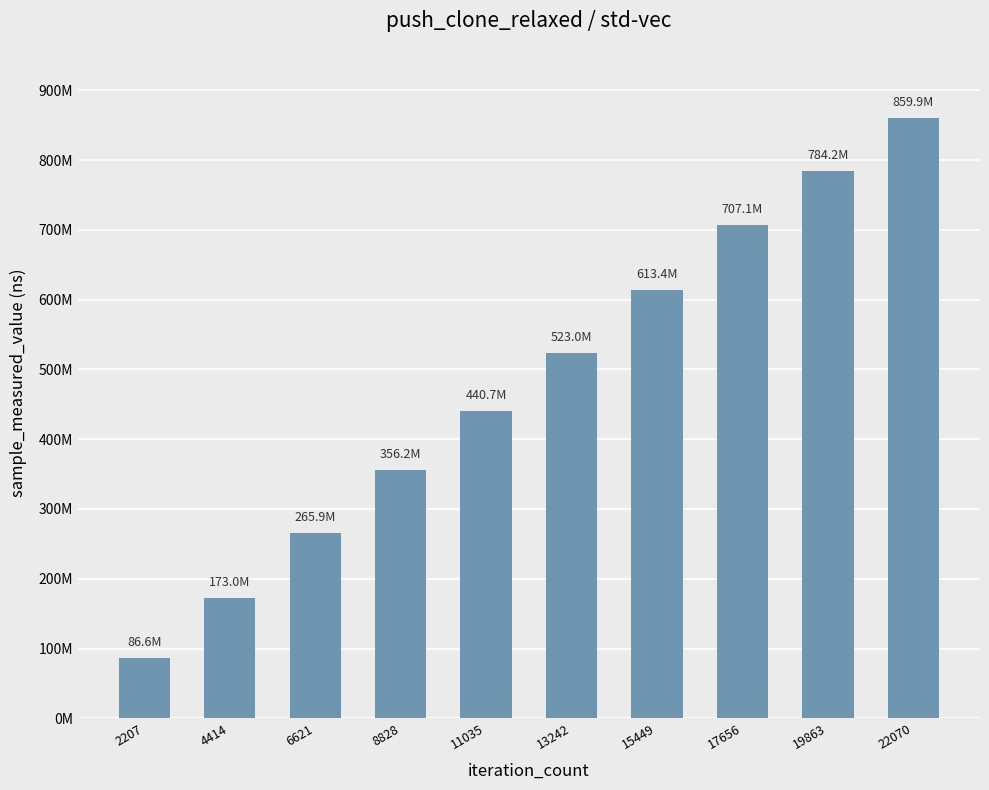

What is the value of the 1st bar from the left?

86605846